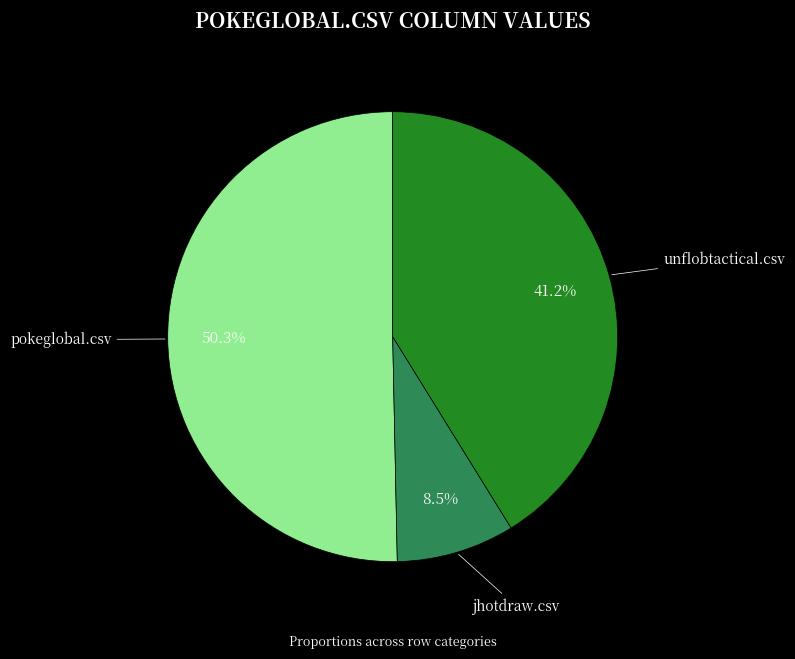

Rank the categories by value from lowest to highest.

jhotdraw.csv, unflobtactical.csv, pokeglobal.csv